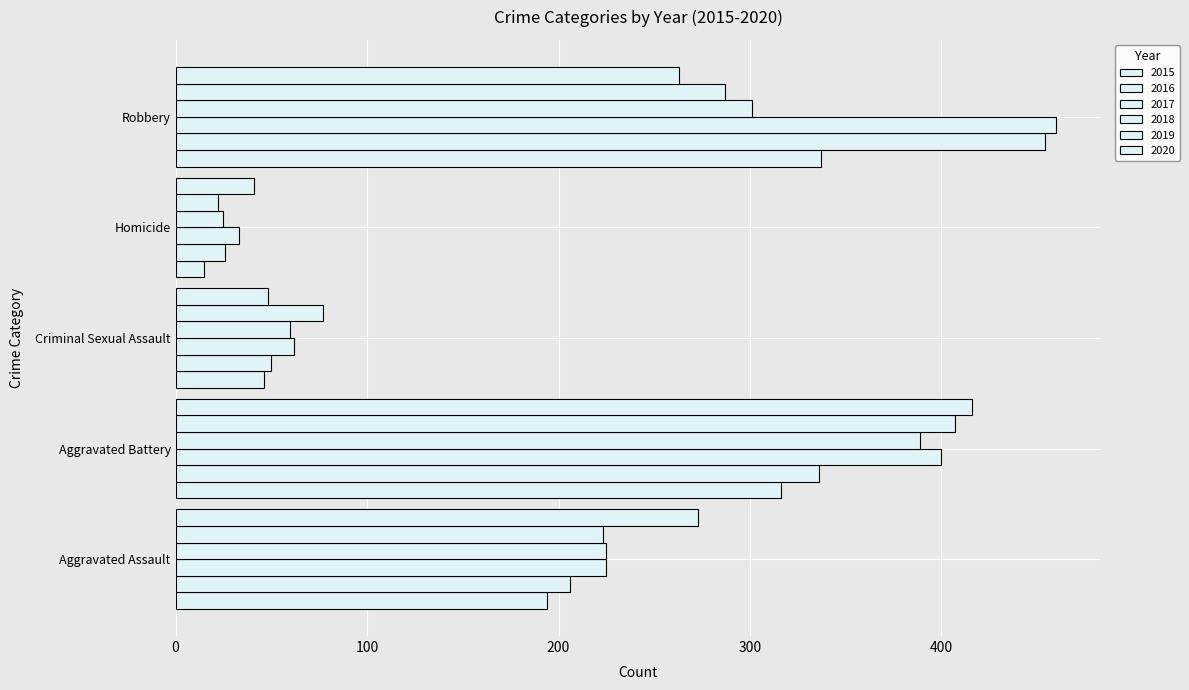

True or false: 2019 has a value of 105 at Criminal Sexual Assault.

False